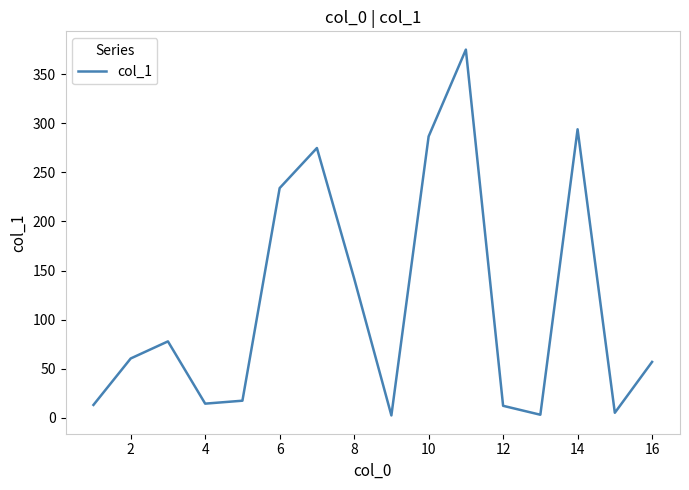

Does the chart display data point markers on the line(s)?

No